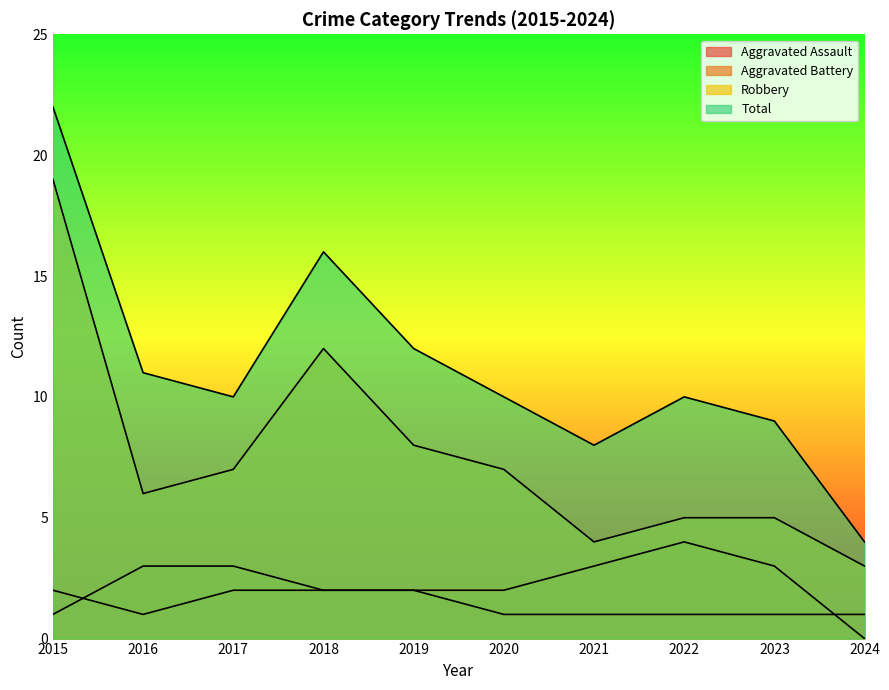

What is the value of the Robbery point at the 9th from the left?

5